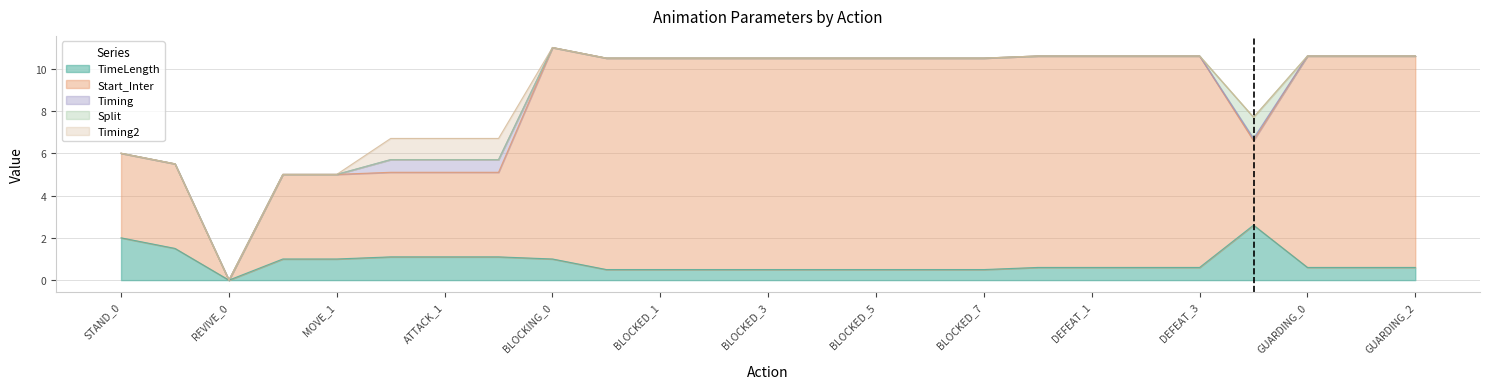

The Timing series shows -0.3 at DEFEAT_0. True or false?

False